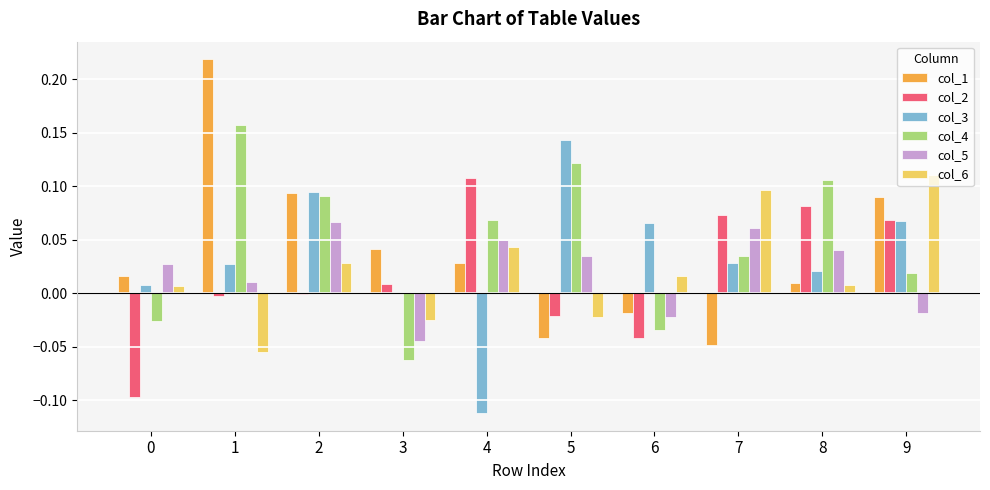

Is the value of col_1 at 7 greater than the value of col_4 at 3?

Yes